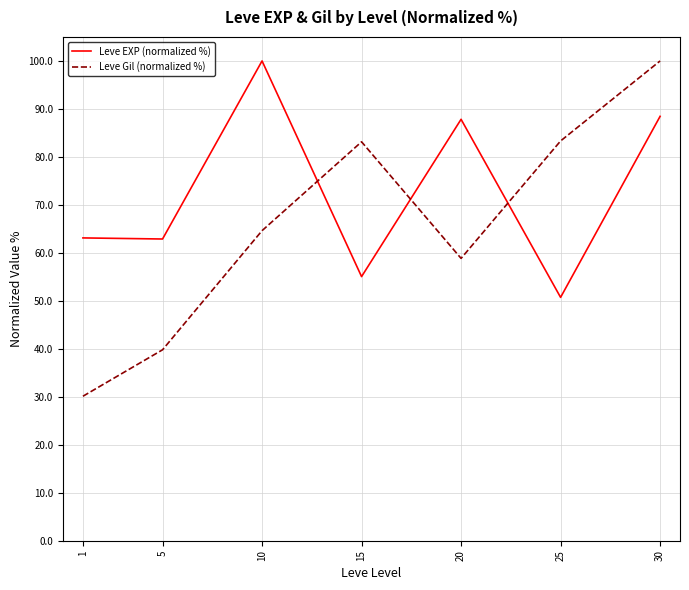

The Leve EXP (normalized %) series shows 124.6 at 20. True or false?

False